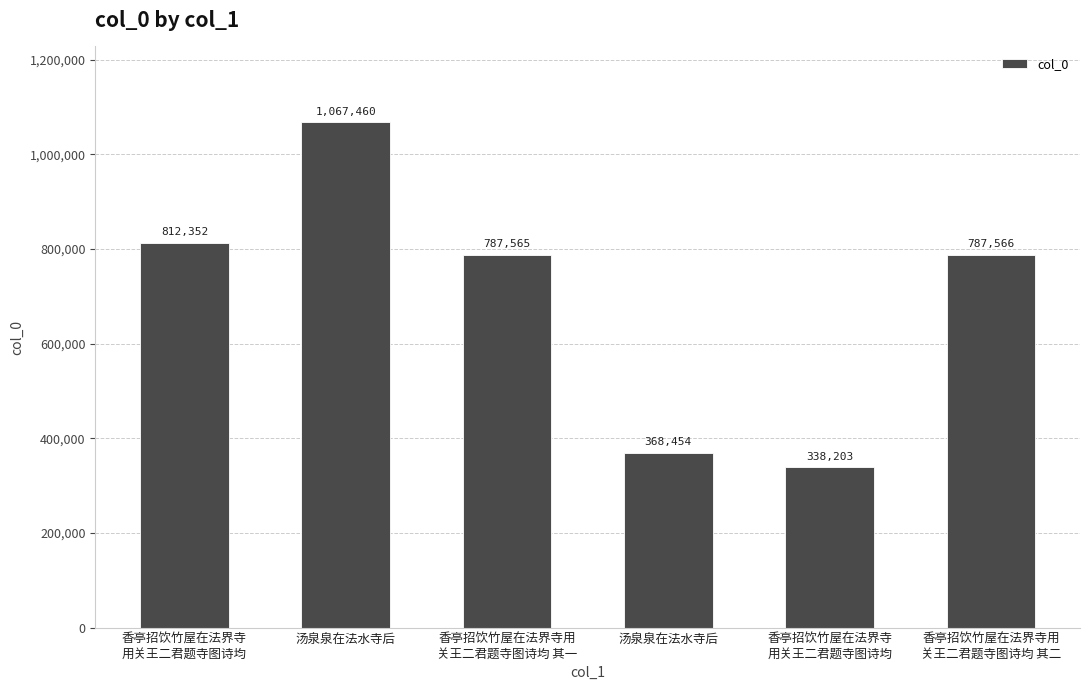

How many data points are less than 787566?

3